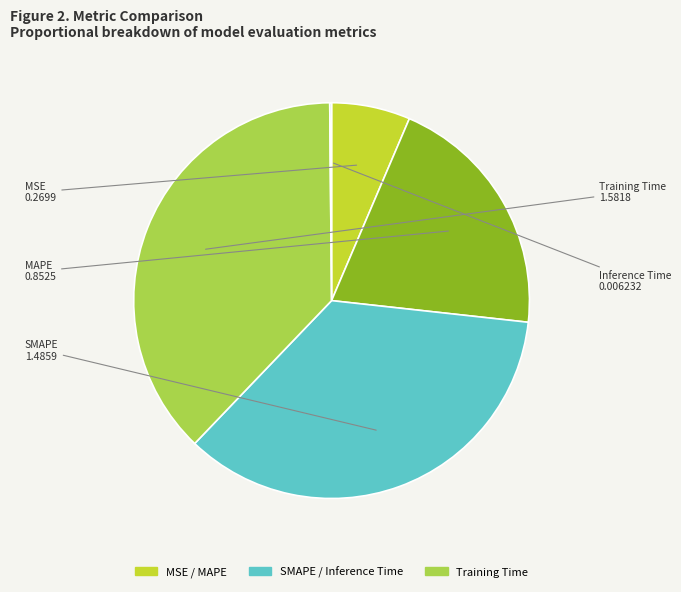

Between Training Time and MSE, which is larger?

Training Time